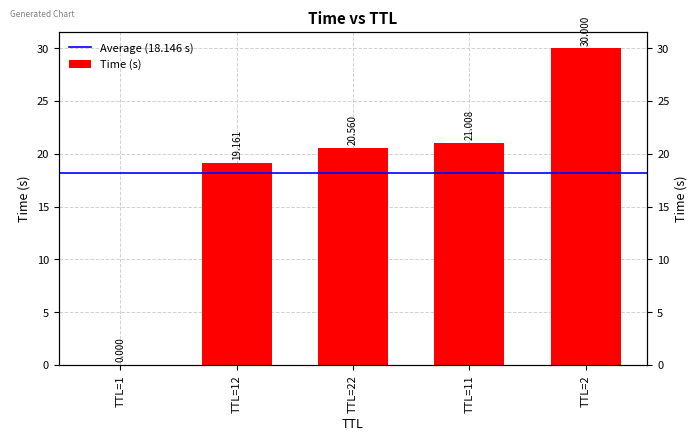

Rank the categories by value from highest to lowest.

TTL=2, TTL=11, TTL=22, TTL=12, TTL=1